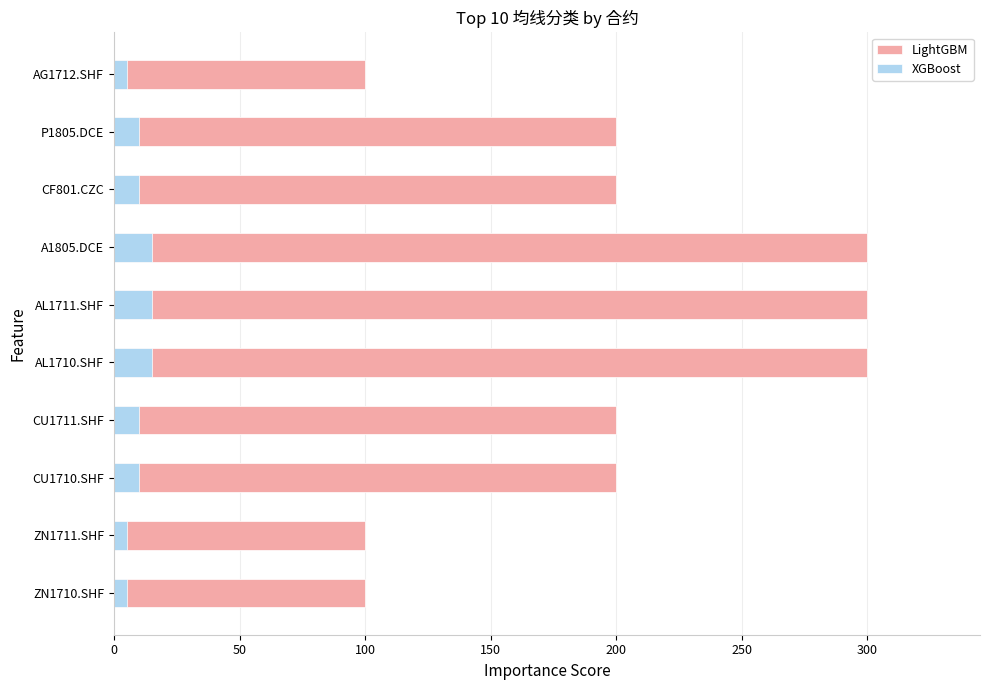

At CF801.CZC, list the series in order from largest to smallest.

LightGBM, XGBoost